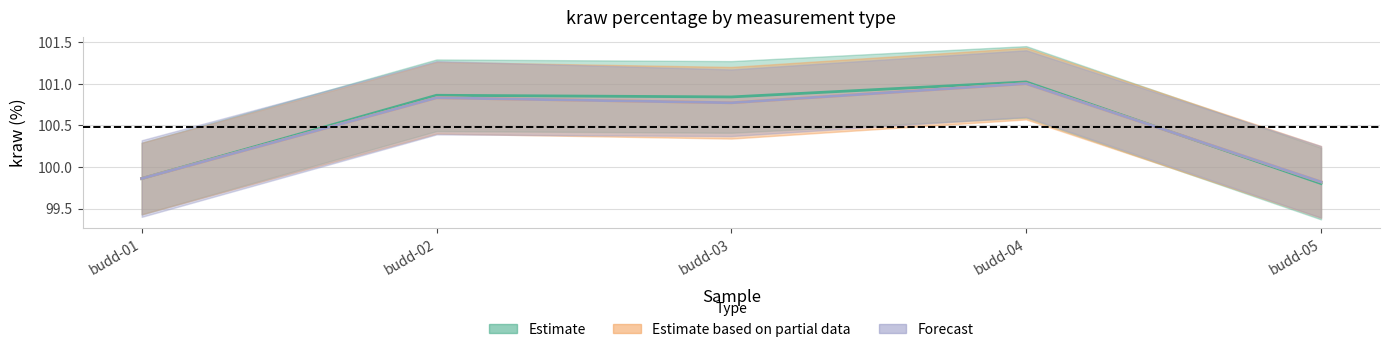

What is the value of the original.kraw_pcnt point at the 2nd from the left?

100.9